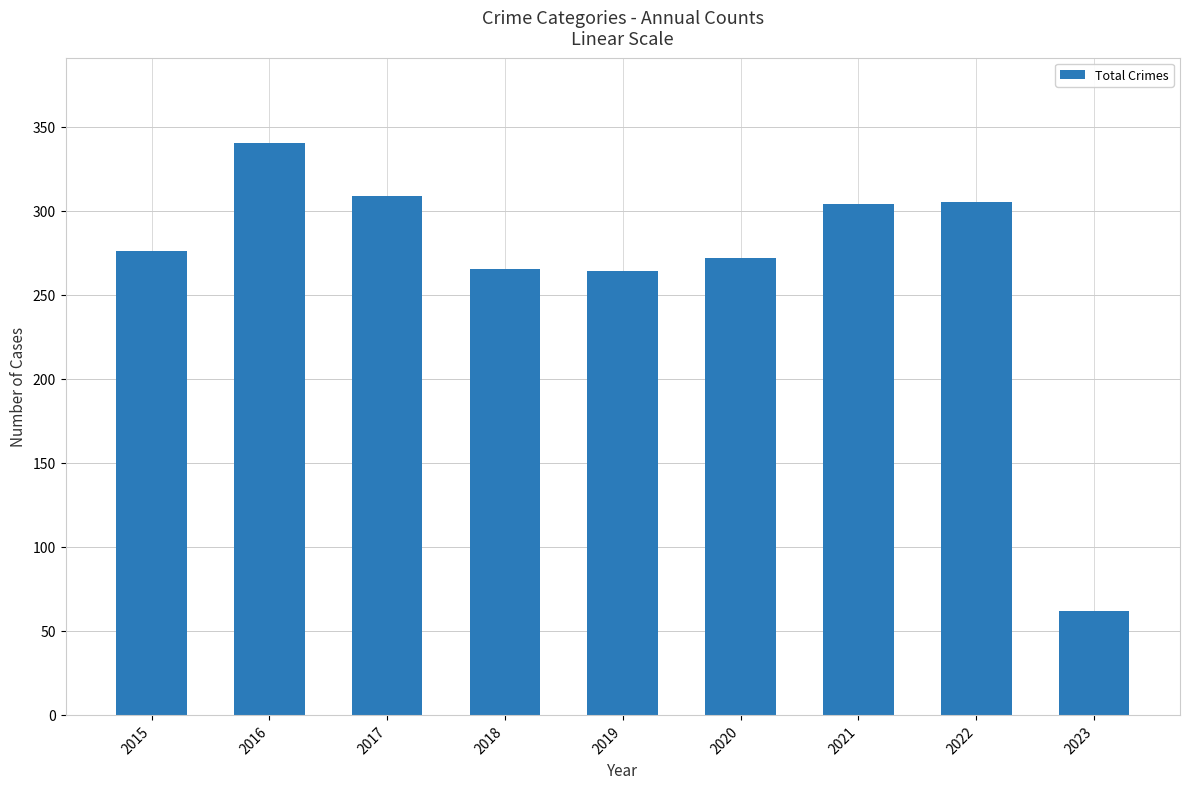

What is the ratio of the value at 2017 to the value at 2019?

1.2